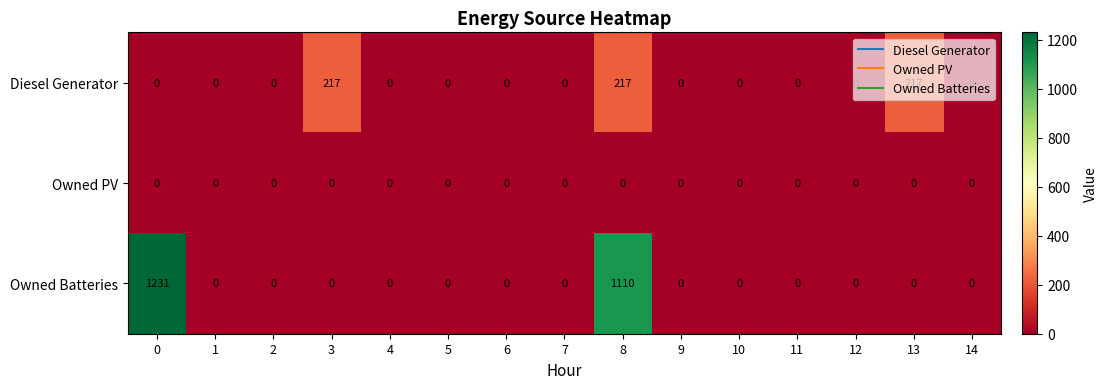

Which series has the largest total across all categories?

Owned Batteries